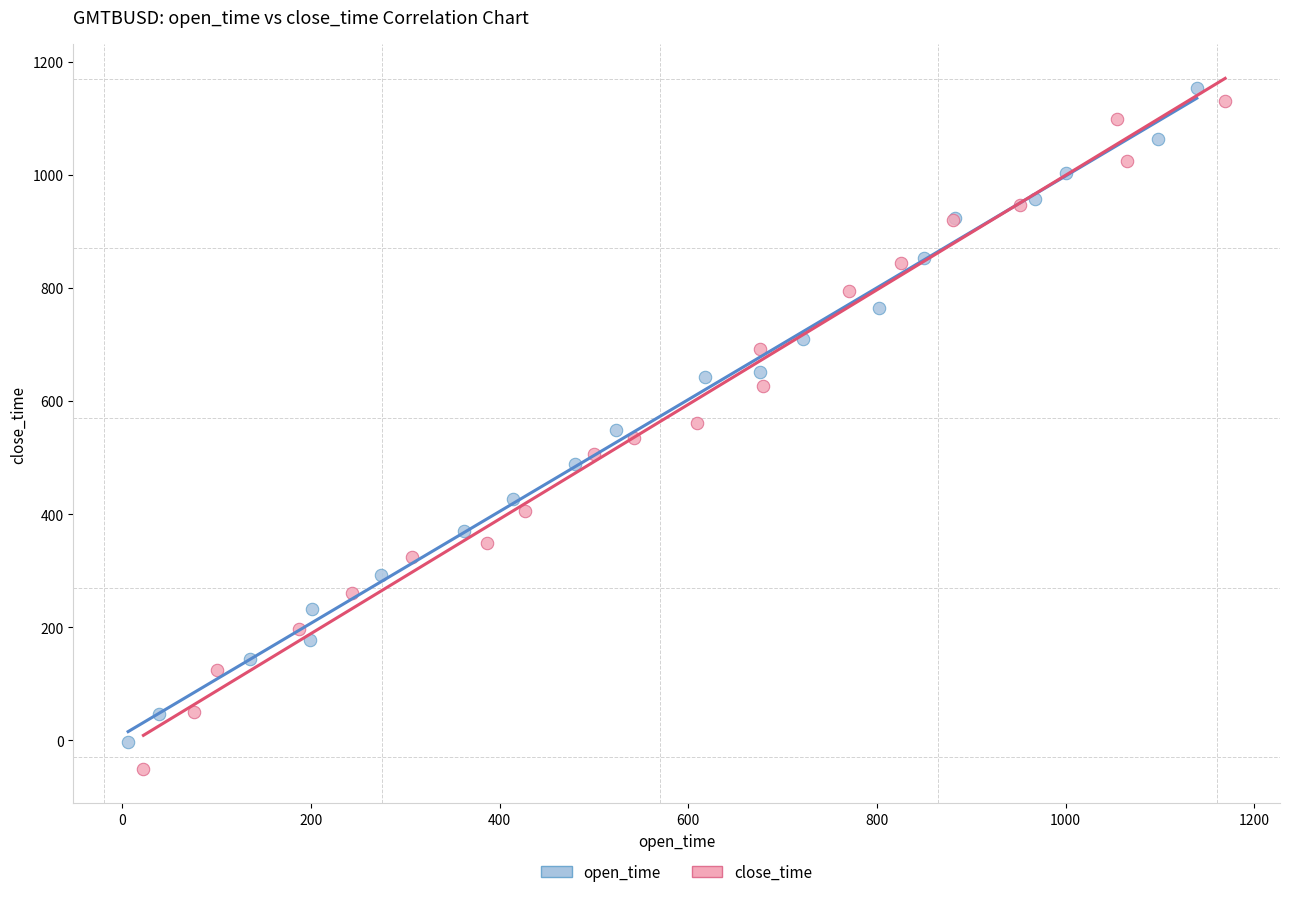

Which series reaches the minimum Y coordinate?

close_time